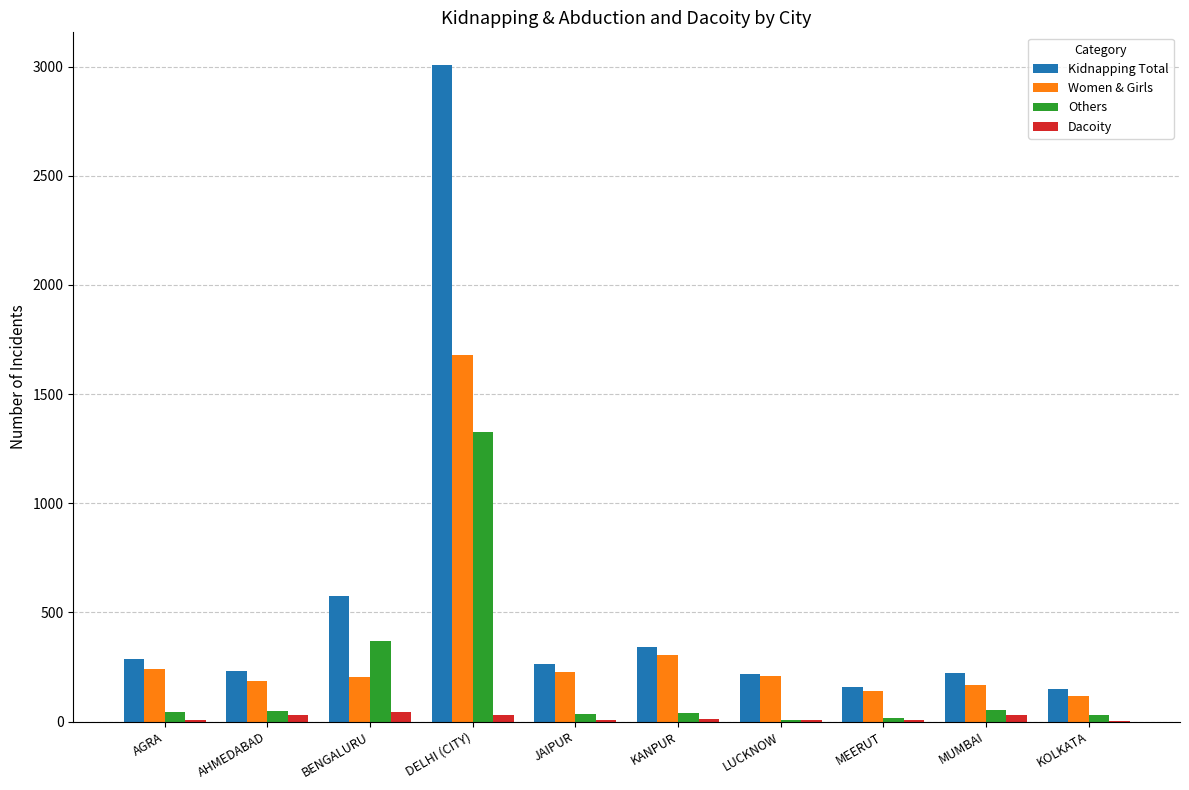

Which series has the largest total across all categories?

Kidnapping Total